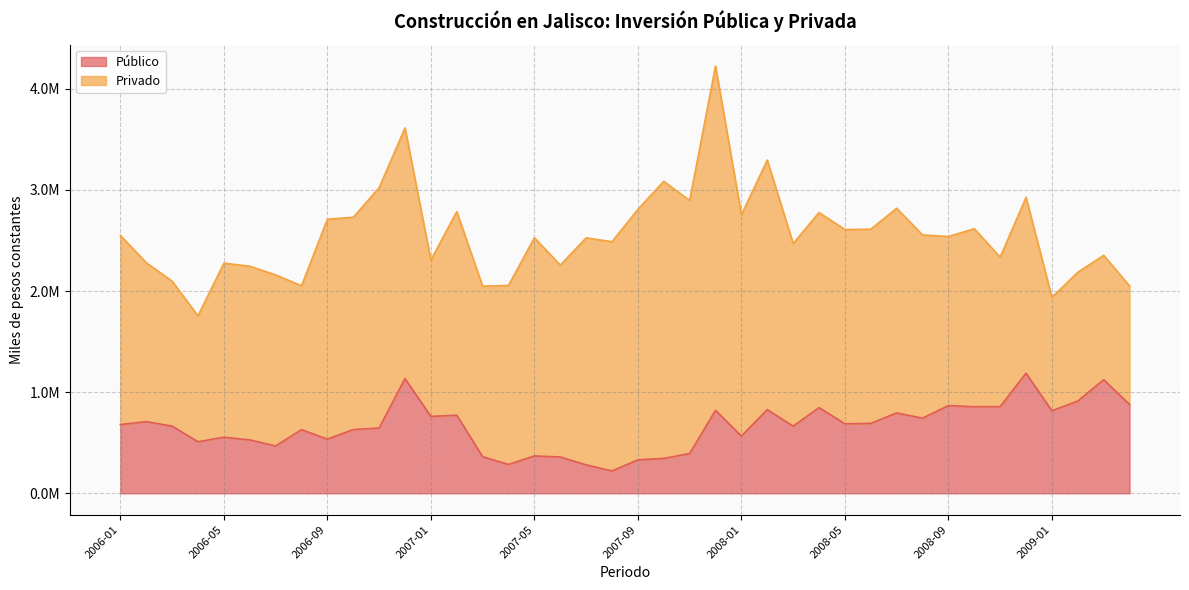

Rank the categories by value from lowest to highest.

2007-08, 2007-07, 2007-04, 2007-09, 2007-10, 2007-06, 2007-03, 2007-05, 2007-11, 2006-07, 2006-04, 2006-06, 2006-09, 2006-05, 2008-01, 2006-08, 2006-10, 2006-11, 2008-03, 2006-03, 2006-01, 2008-05, 2008-06, 2006-02, 2008-08, 2007-01, 2007-02, 2008-07, 2009-01, 2007-12, 2008-02, 2008-04, 2008-10, 2008-11, 2008-09, 2009-04, 2009-02, 2009-03, 2006-12, 2008-12